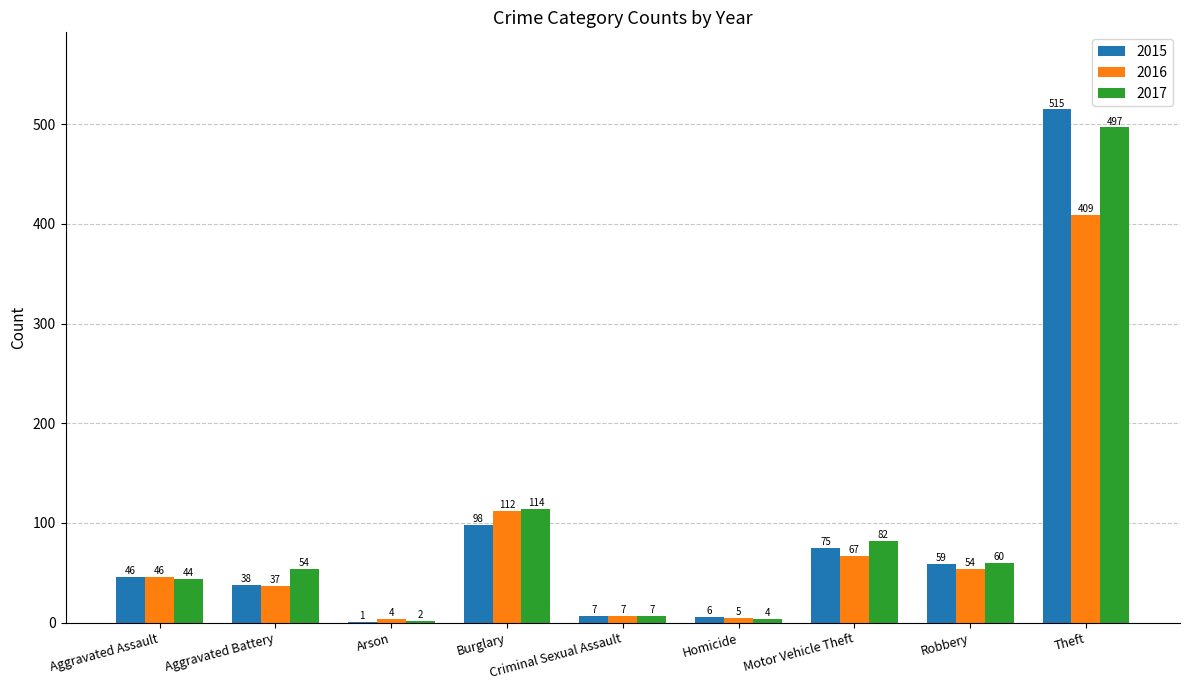

At which category is the sum across all series the highest?

Theft